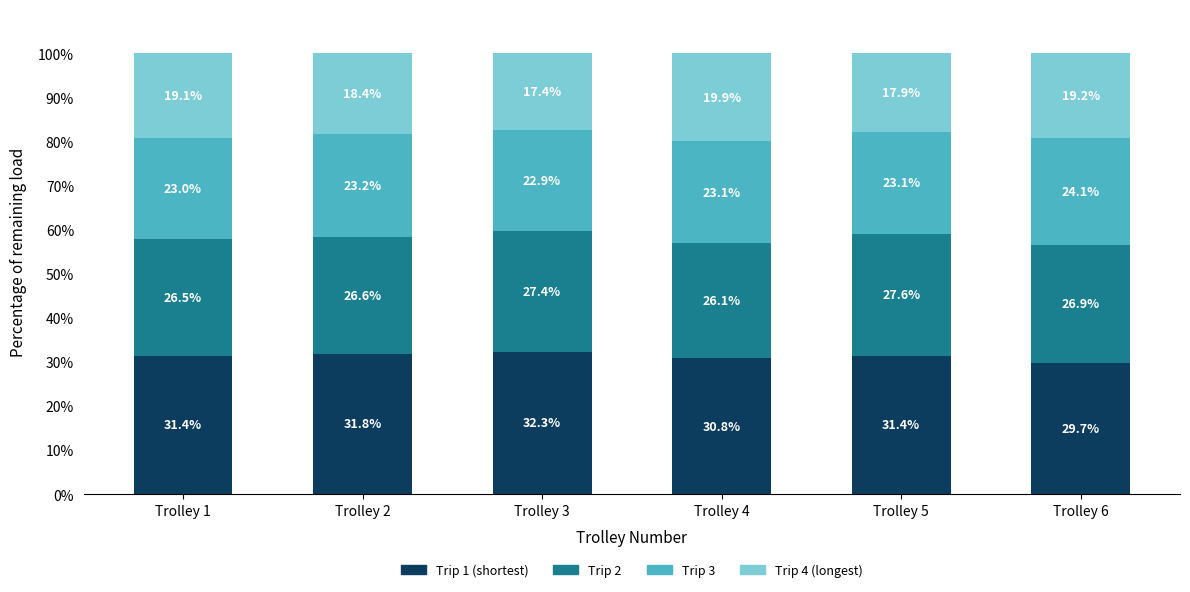

What is the approximate value of Trip 1 (shortest) at Trolley 4?

30.8